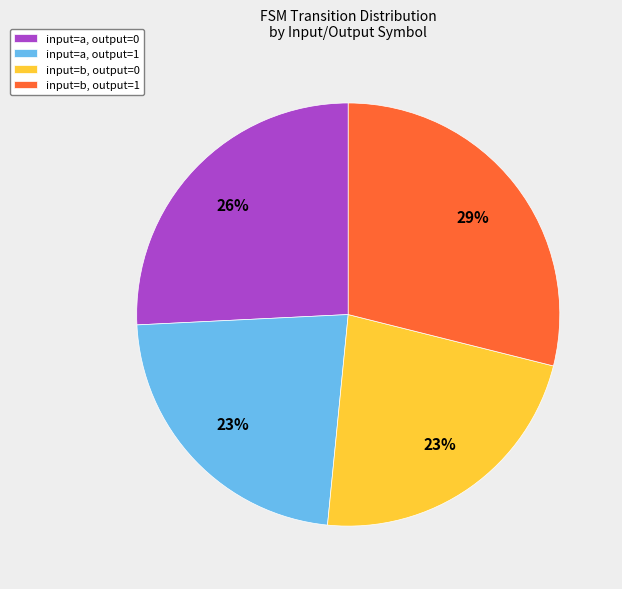

True or false: input=b, output=0 accounts for 23% of the total.

True